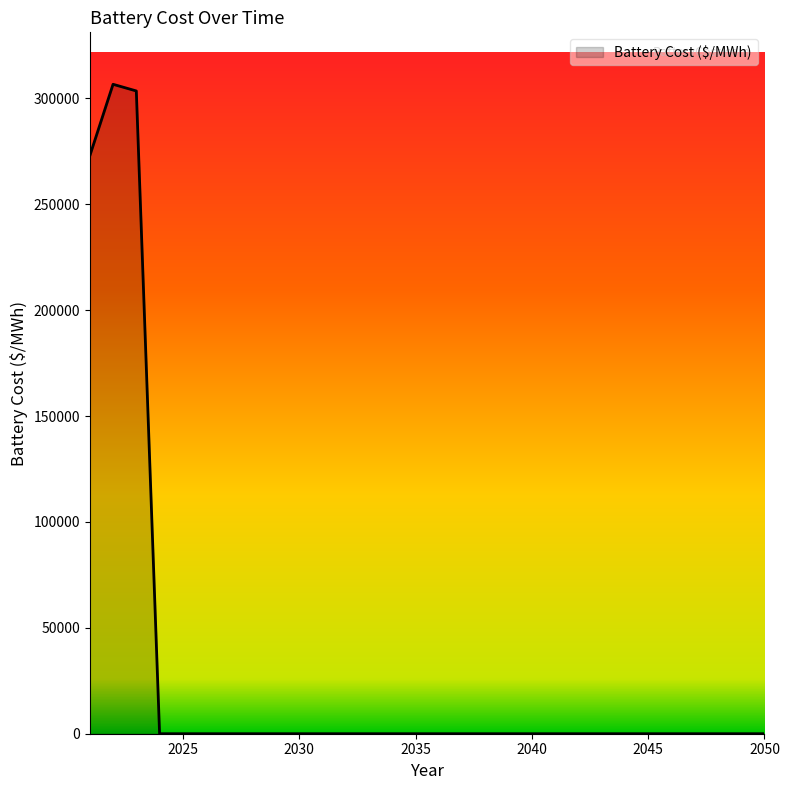

What is the maximum value shown in the chart?

306691.7